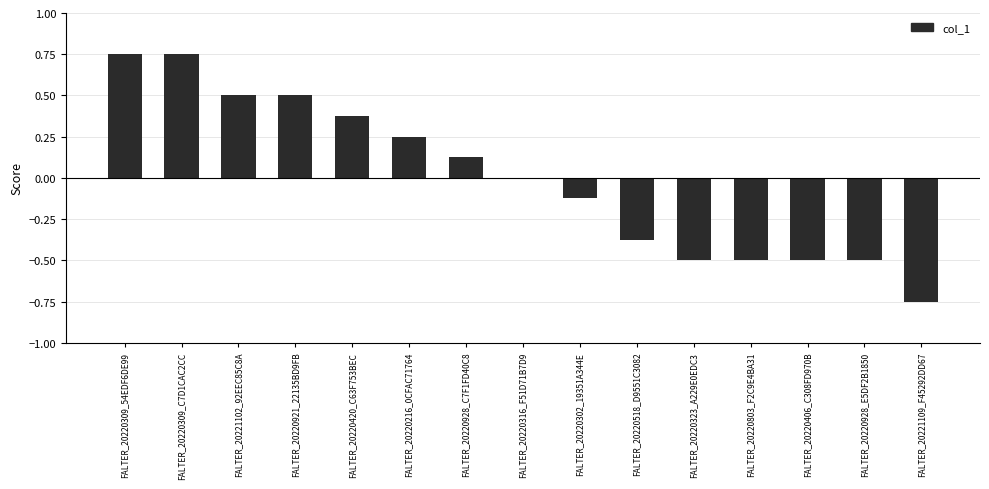

What is the sum of the values at FALTER_20220302_19351A344E and FALTER_20220406_C308FD970B?

-0.6